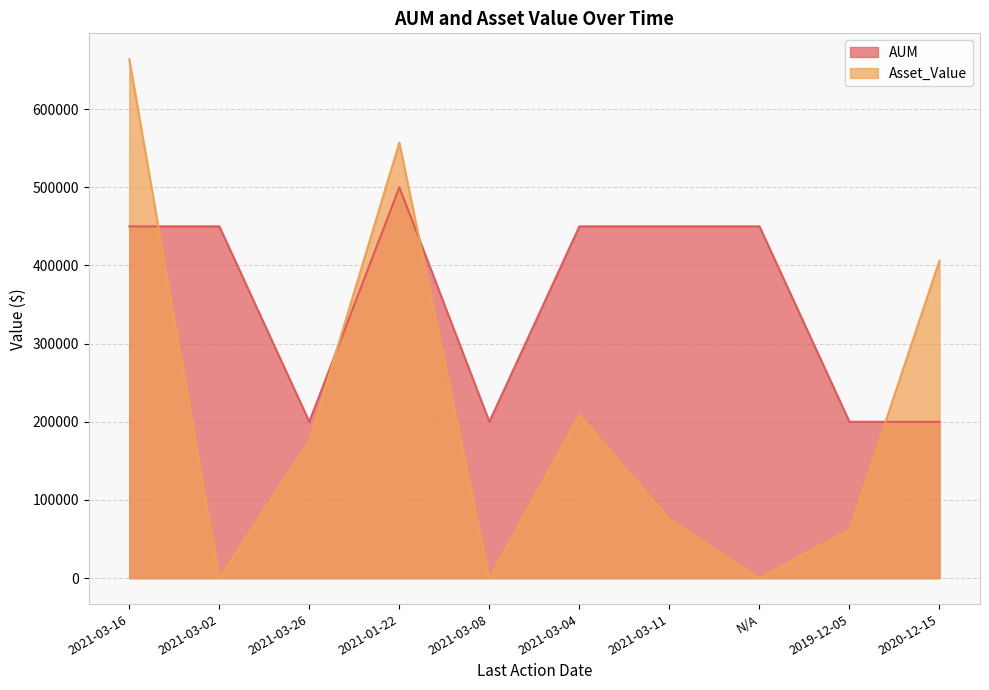

Which has a higher value, 2019-12-05 or 2021-03-16?

2021-03-16